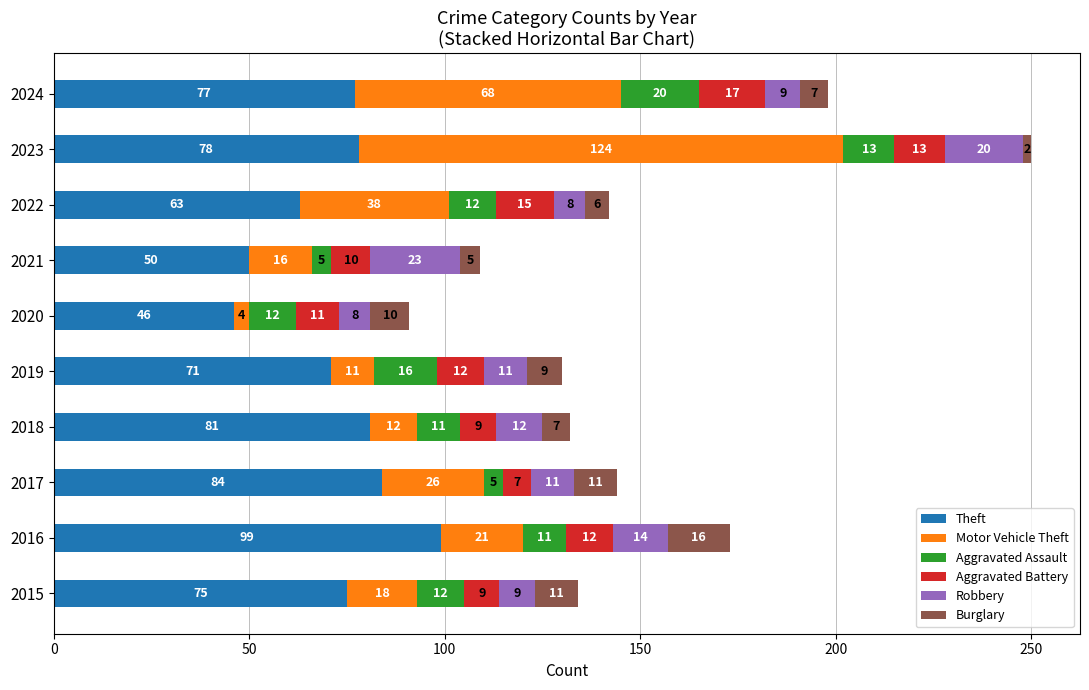

What is the total value across all series at 2016?

173